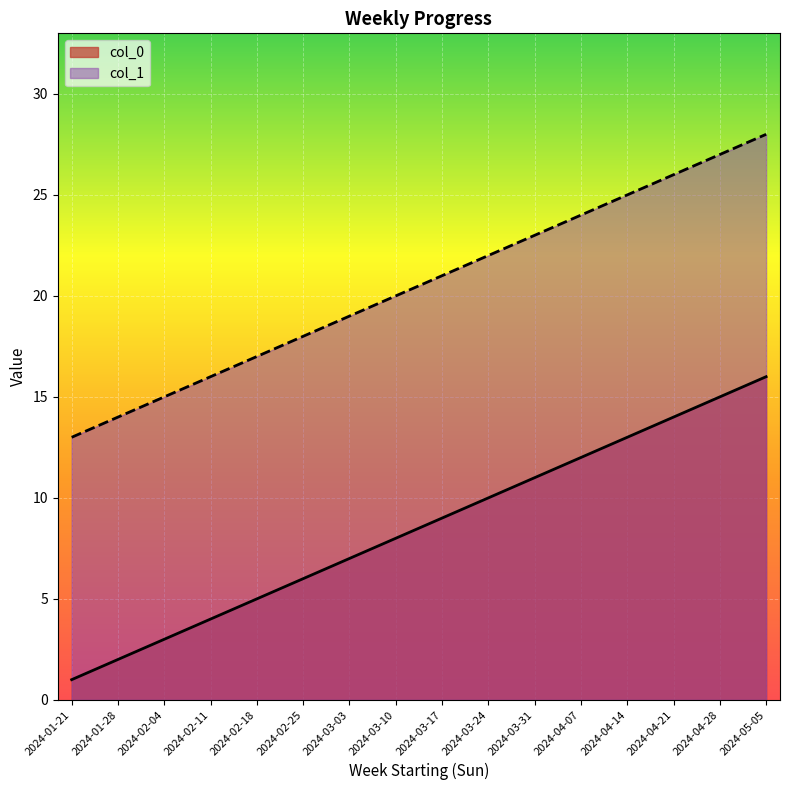

True or false: col_1 has more than 2 points higher than both neighbors.

False